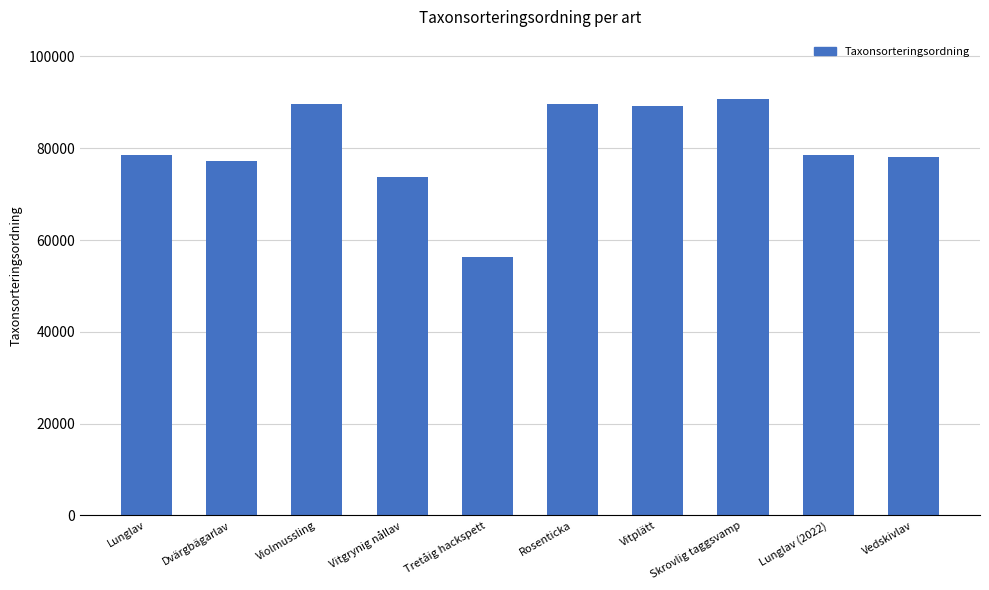

What is the difference between the maximum and minimum values?

34274